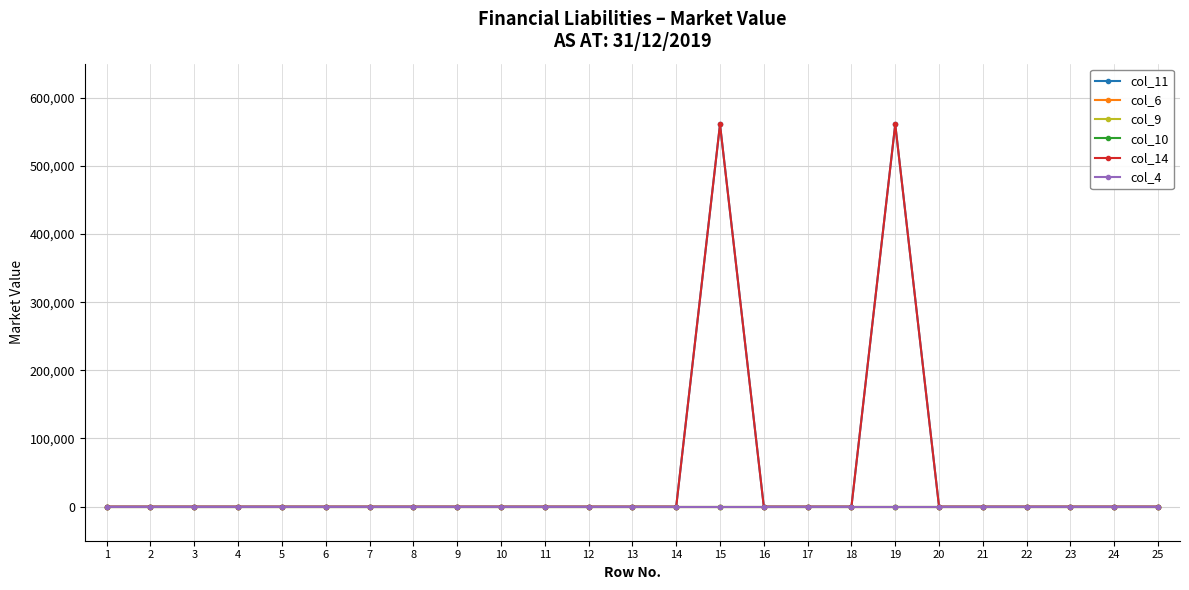

What is the sum of all col_11 values?

1121856